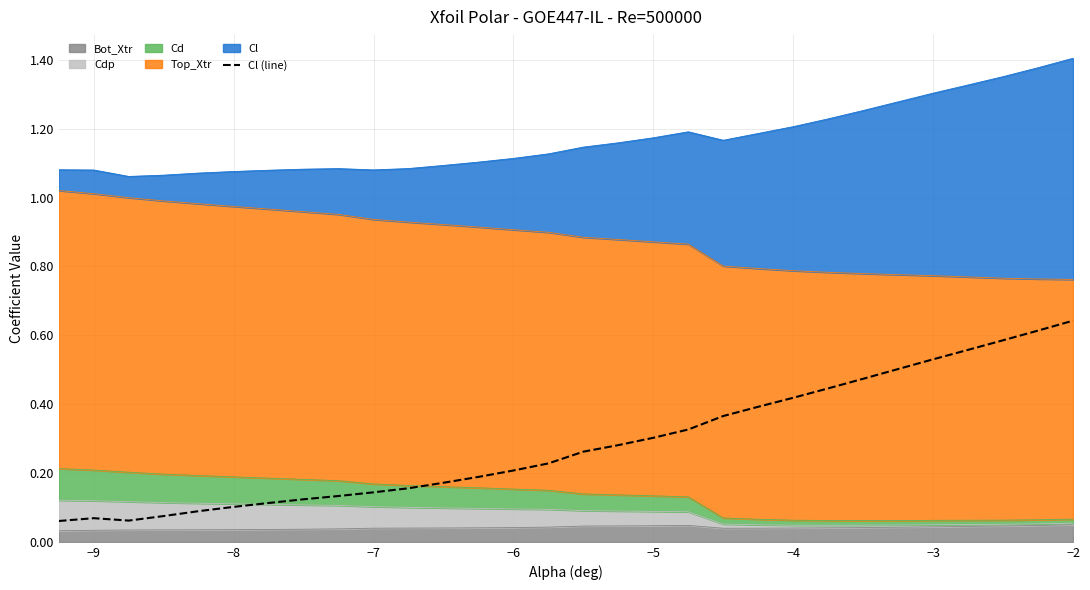

Is it true that the value at −4 is 0.2?

False